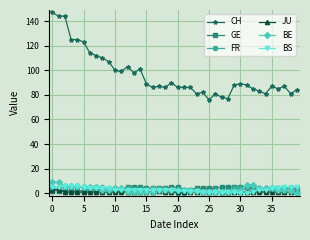

True or false: CH and BS intersect in this chart.

False